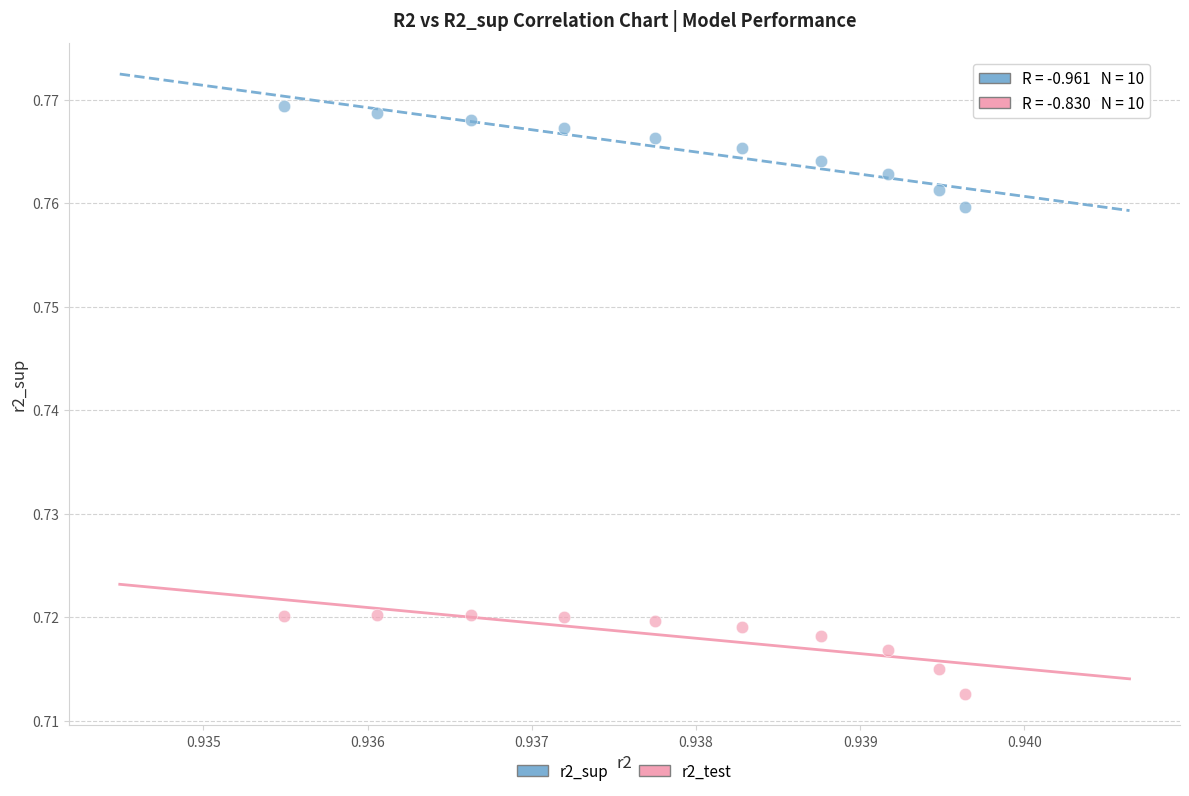

Which series reaches the maximum Y coordinate?

r2_sup